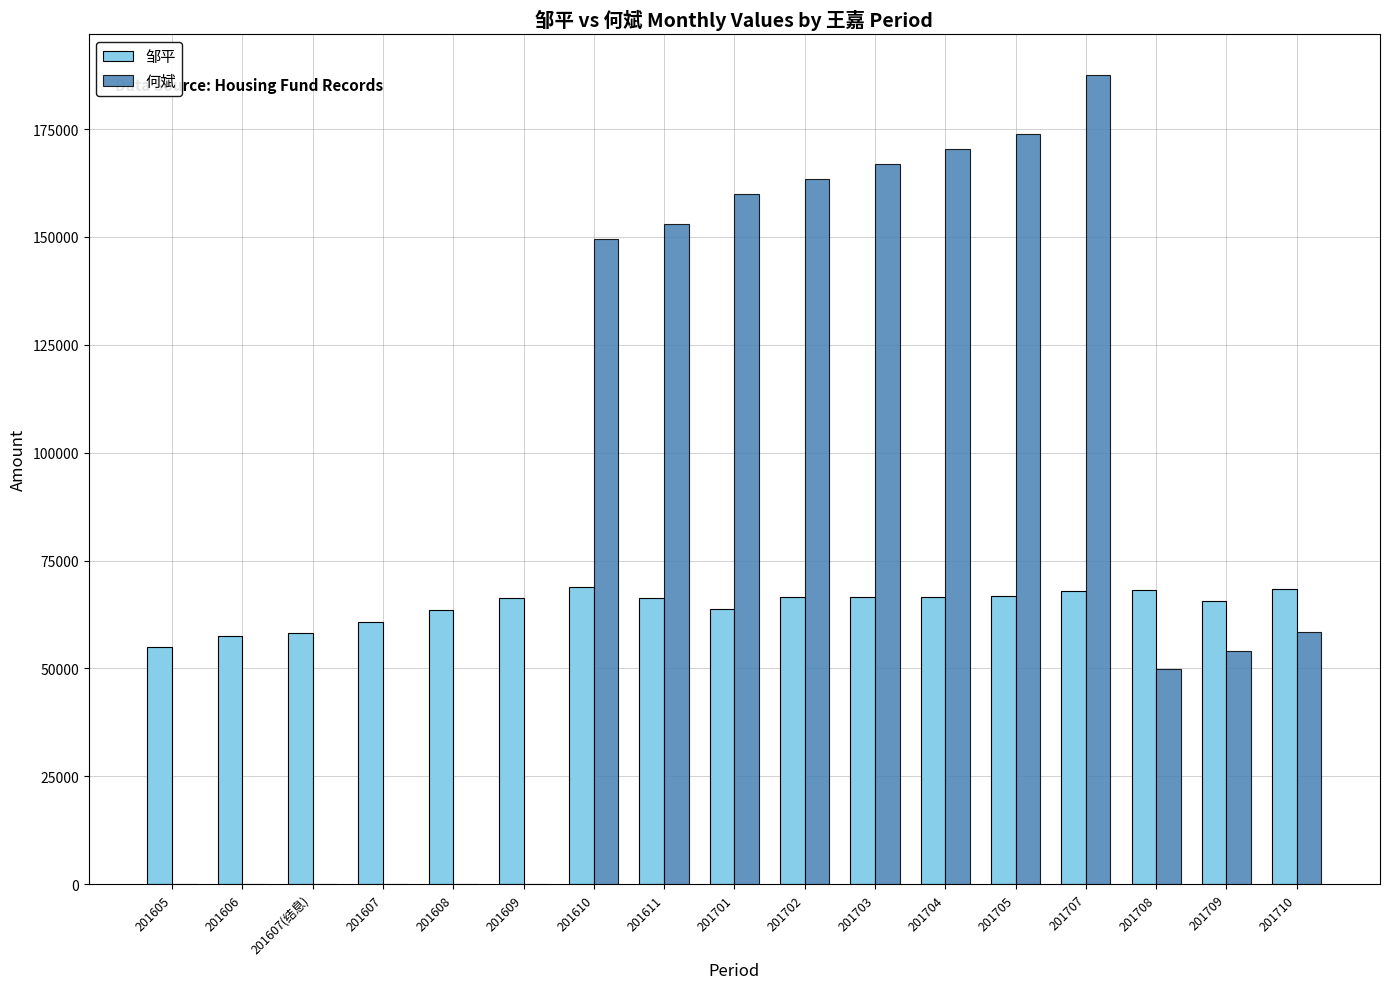

Is the value of 何斌 at 201606 greater than the value of 邹平 at 201605?

No